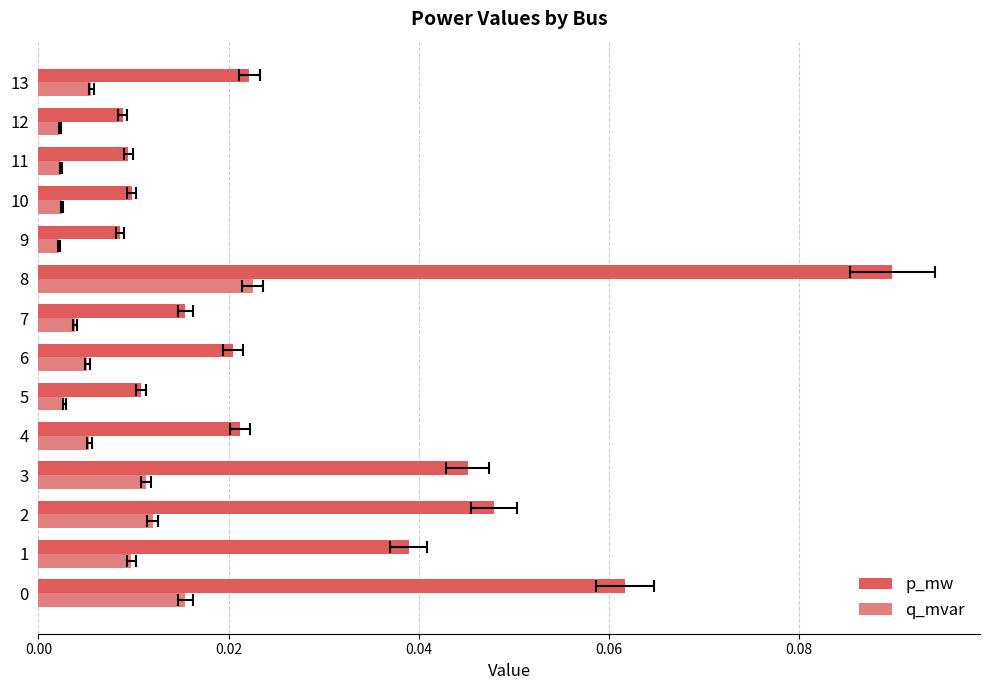

What is the label of the 9th bar from the left?

8